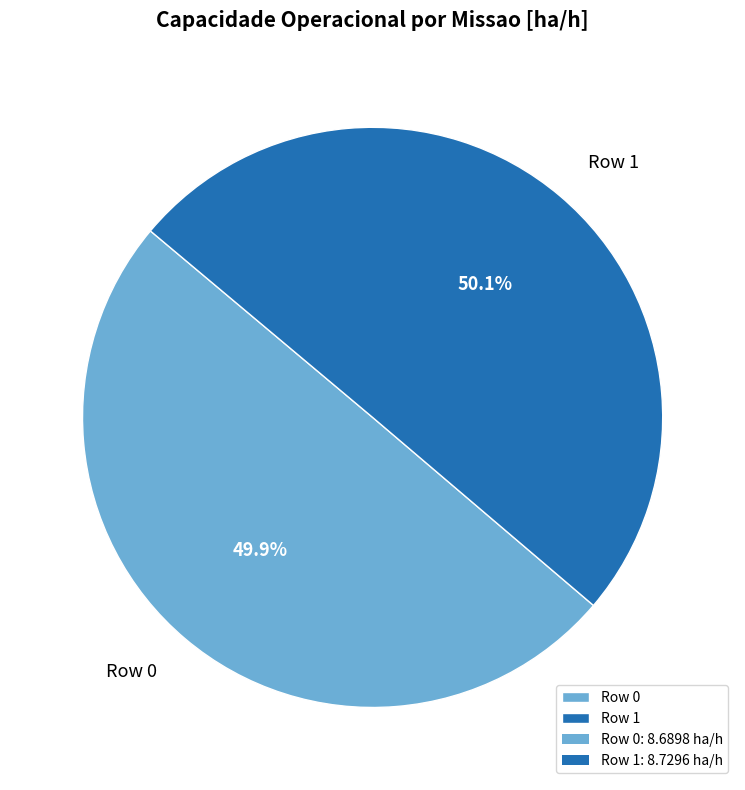

Is there a majority slice in this chart?

Yes